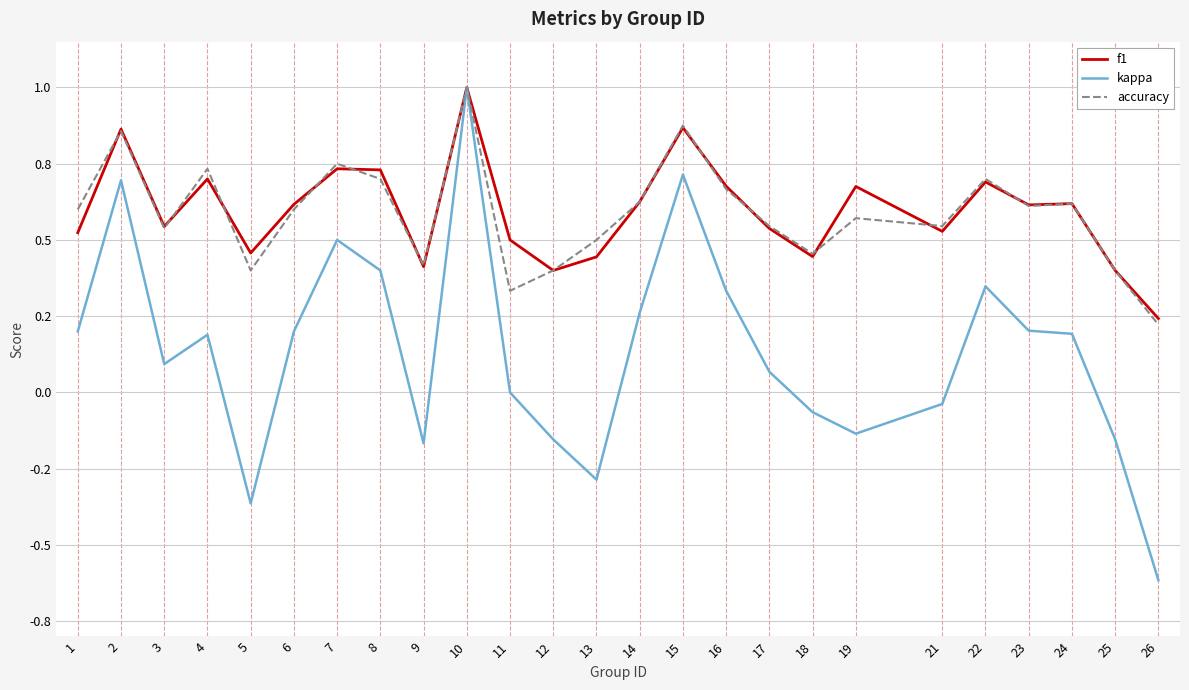

How many intersections are there between accuracy and f1?

11